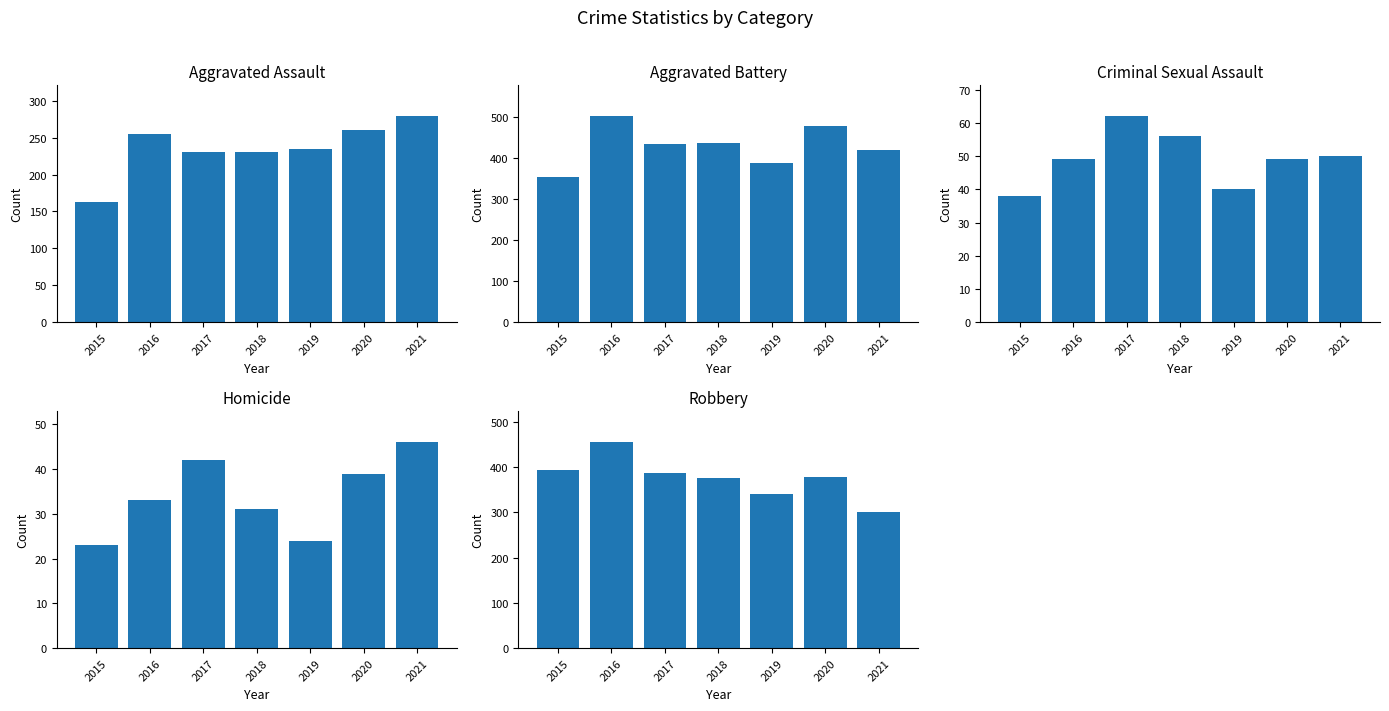

Reading left to right, transcribe all the data shown in this chart.

Aggravated Assault: 2015=163	2016=255	2017=230	2018=231	2019=235	2020=261	2021=279
Aggravated Battery: 2015=354	2016=501	2017=434	2018=436	2019=388	2020=478	2021=420
Criminal Sexual Assault: 2015=38	2016=49	2017=62	2018=56	2019=40	2020=49	2021=50
Homicide: 2015=23	2016=33	2017=42	2018=31	2019=24	2020=39	2021=46
Robbery: 2015=393	2016=455	2017=386	2018=375	2019=340	2020=379	2021=301